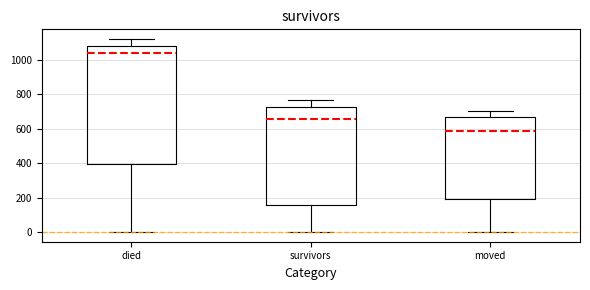

Reading left to right, transcribe this box plot: for each box, give where its median line is, the range the box spans, and where its two whiskers end, as read against the y-axis. The values are not printed on the chart, so give them approximately, as read against the axis.

died: median 1040, box 400 to 1080, whiskers 0 to 1120
survivors: median 660, box 160 to 720, whiskers 0 to 760
moved: median 580, box 200 to 660, whiskers 0 to 700